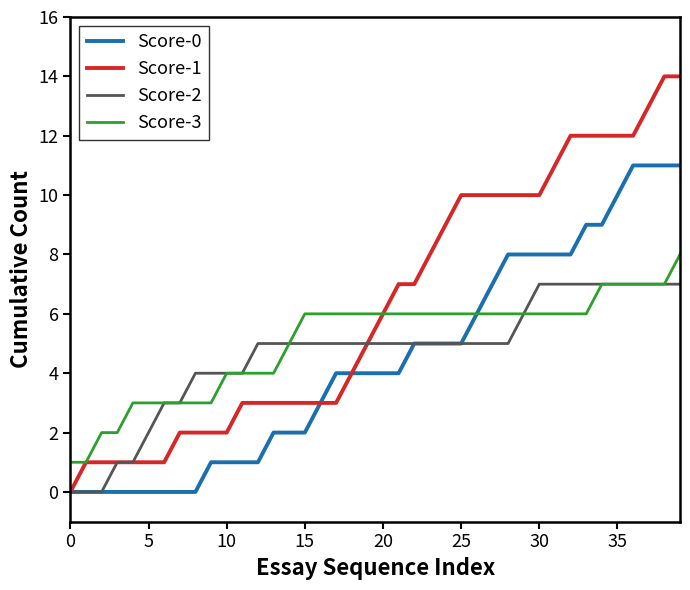

Count the number of categories in the chart.

40